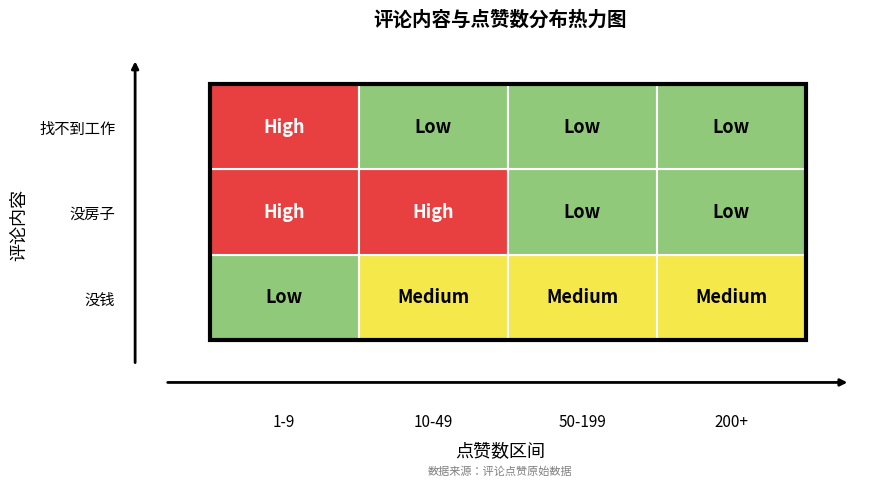

The 找不到工作 series shows 16 at 7. True or false?

False